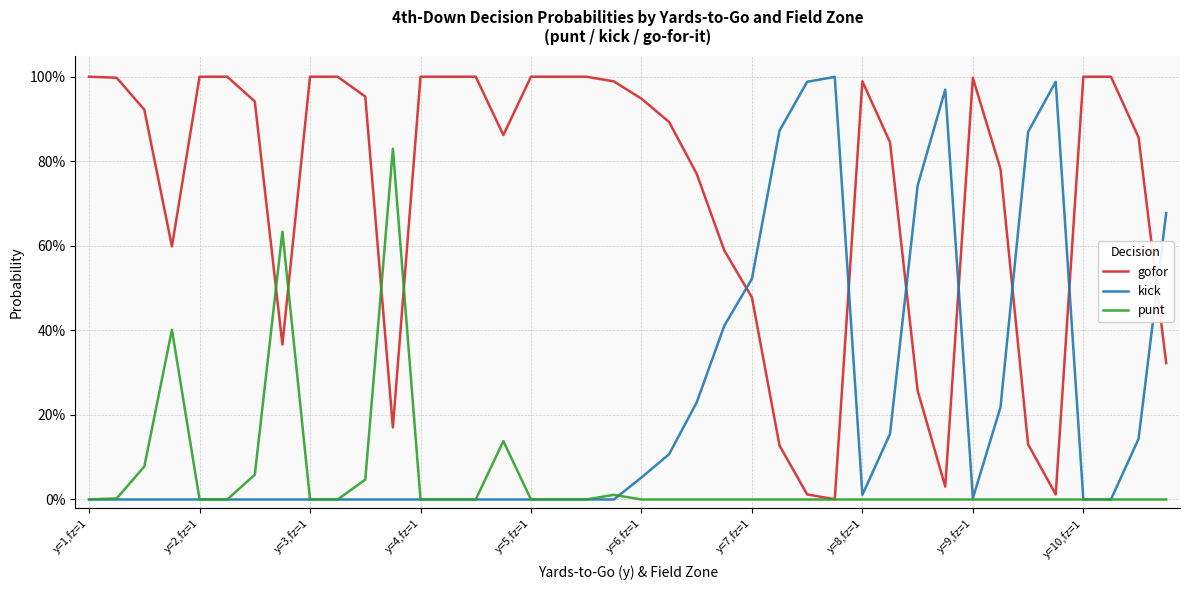

Does the chart have visible grid lines?

Yes